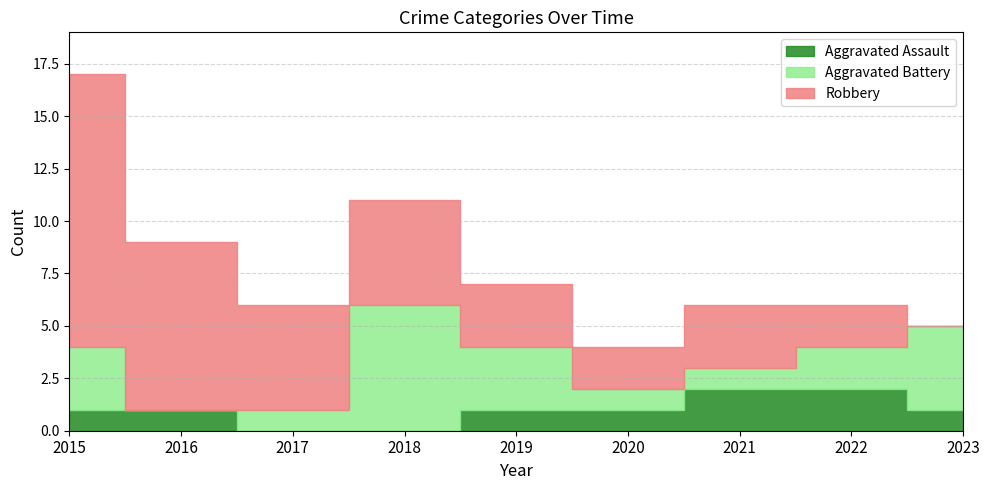

True or false: Robbery has more than 1 interior local peaks.

False